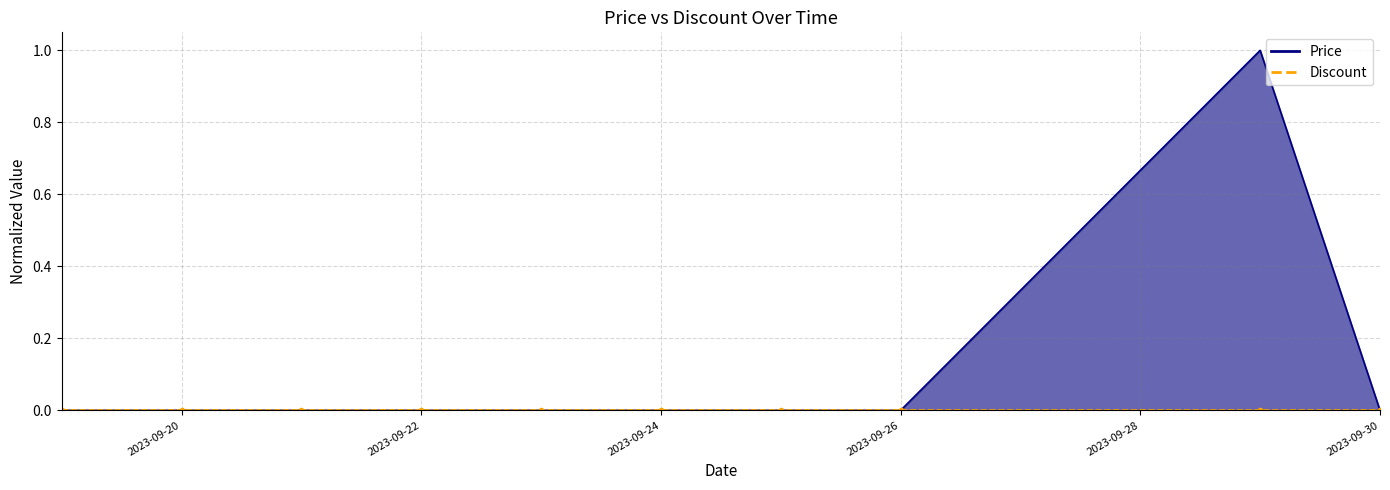

What is the average value?

0.1